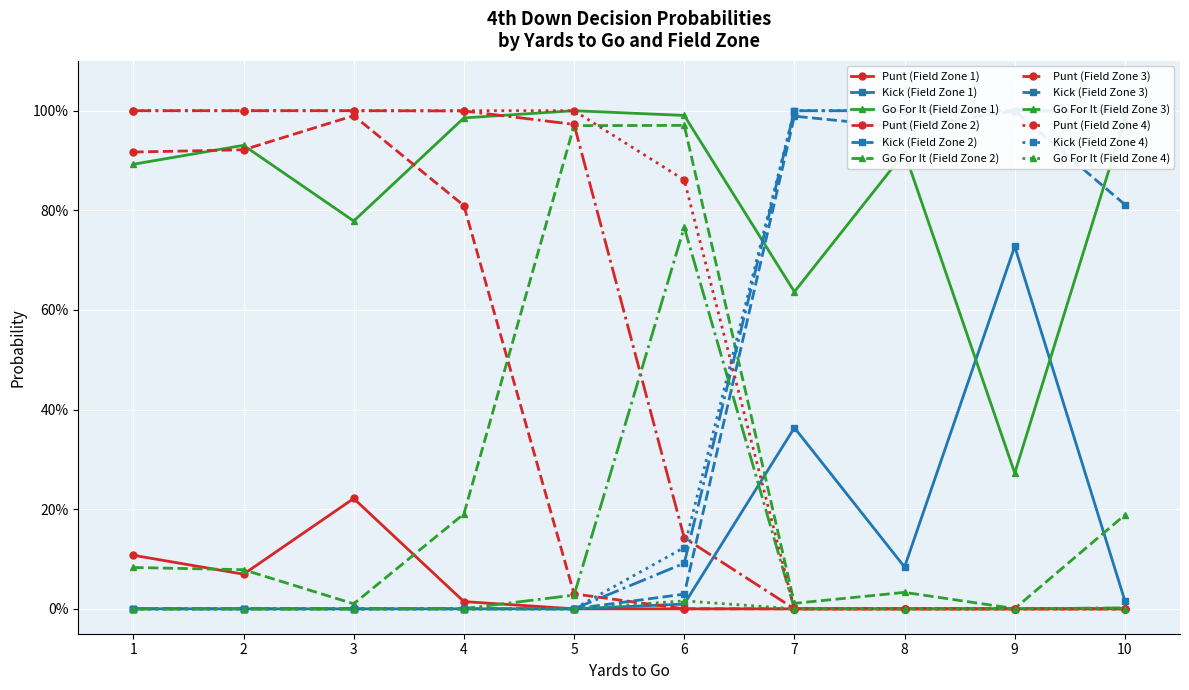

How many times do punt and gofor cross each other?

5